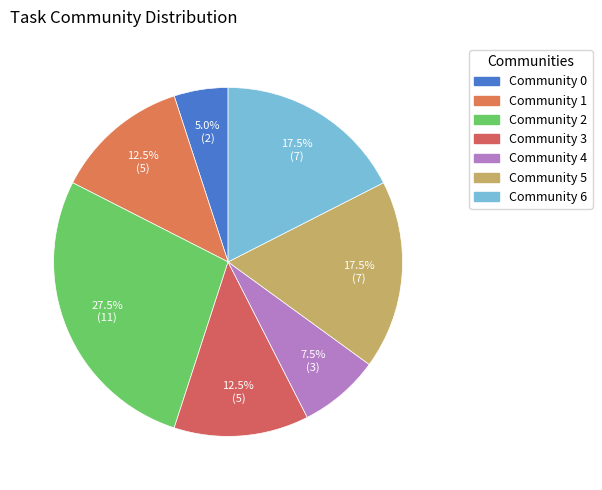

How many segments does this pie chart have?

7